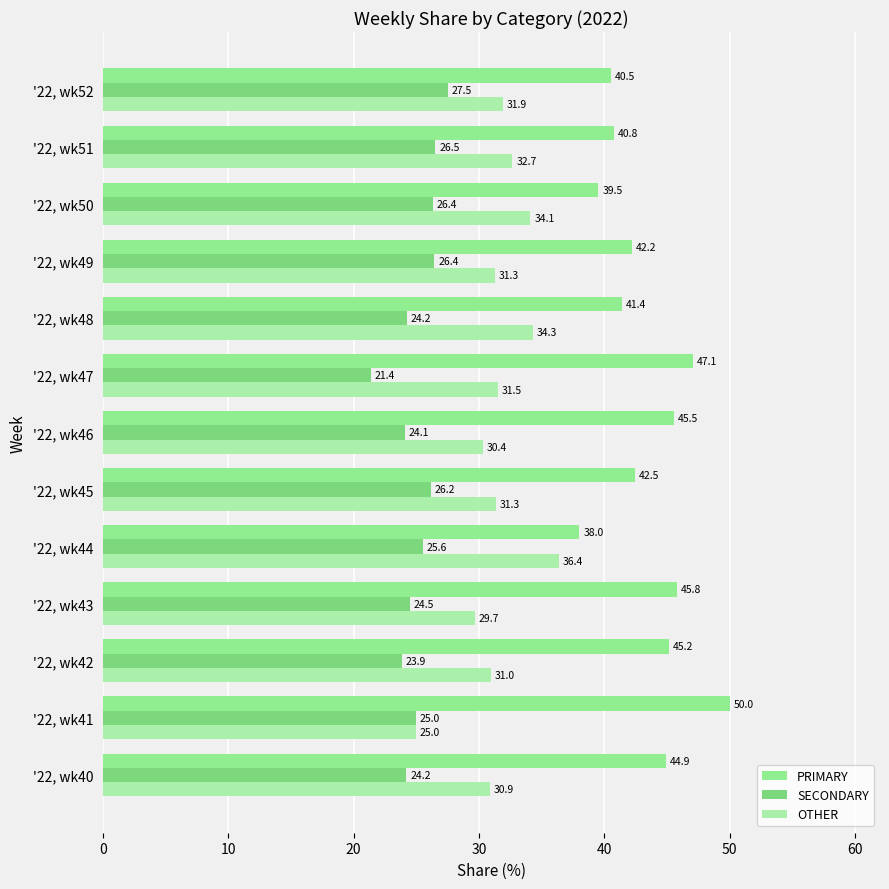

What is the smallest value displayed?

21.4